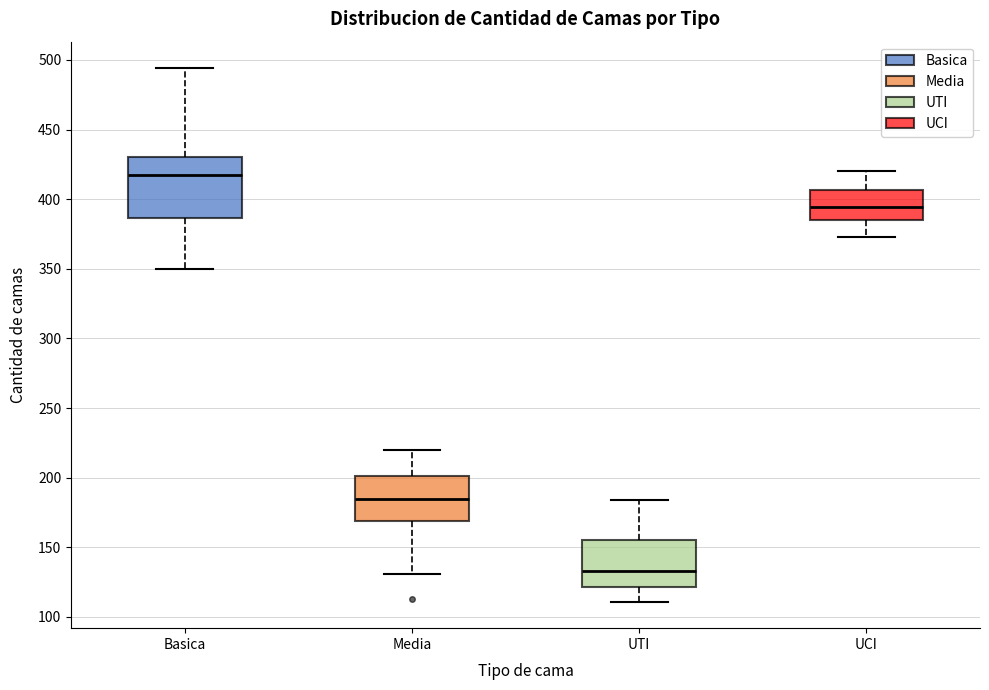

Which box is the tallest, from its lower edge to its upper edge?

Basica